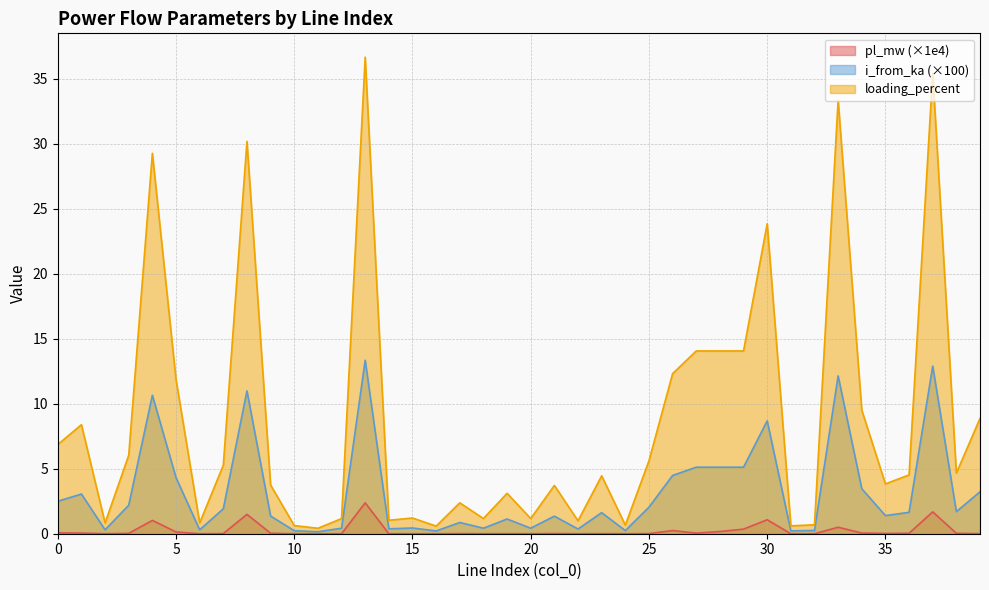

True or false: loading_percent and i_from_ka intersect in this chart.

False